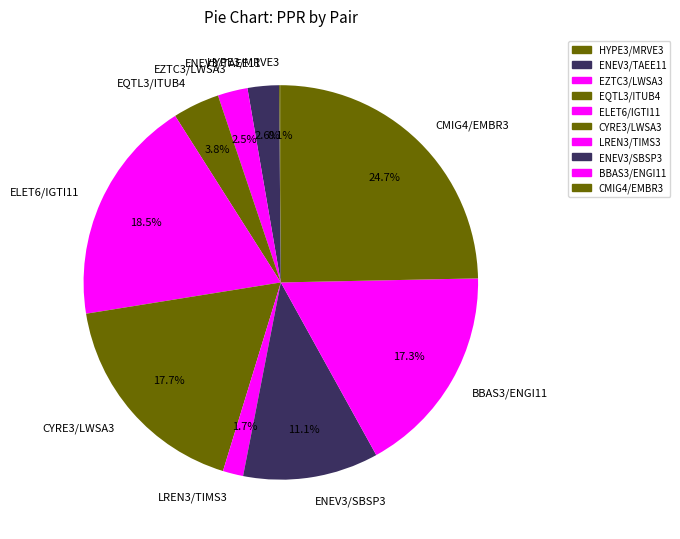

Which slice is the largest?

CMIG4/EMBR3